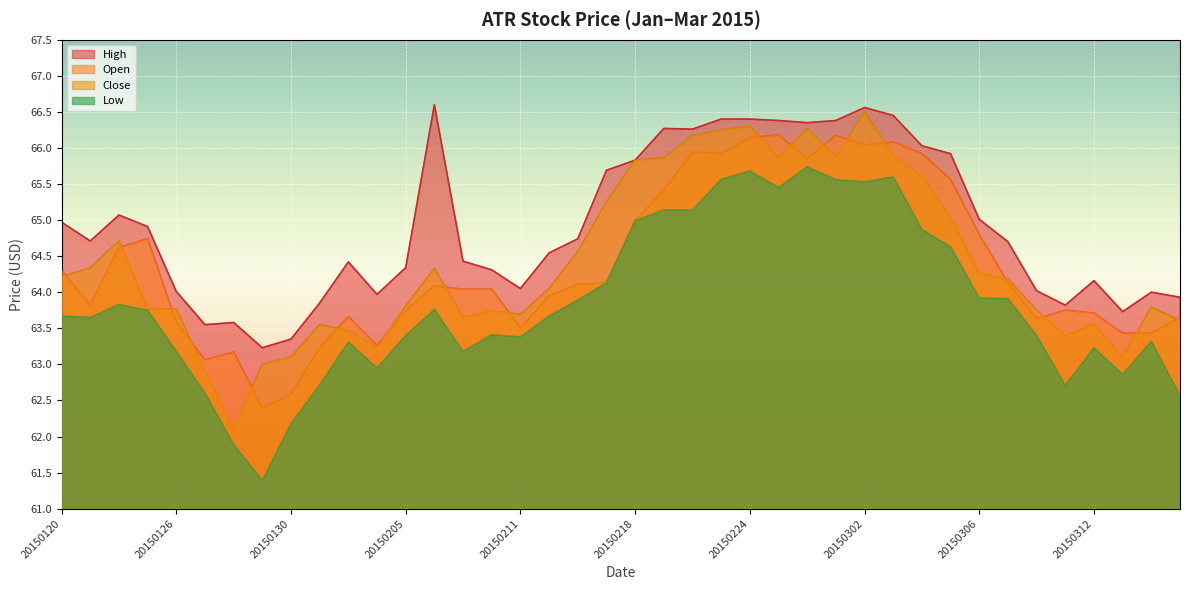

At which category is the sum across all series the highest?

20150302